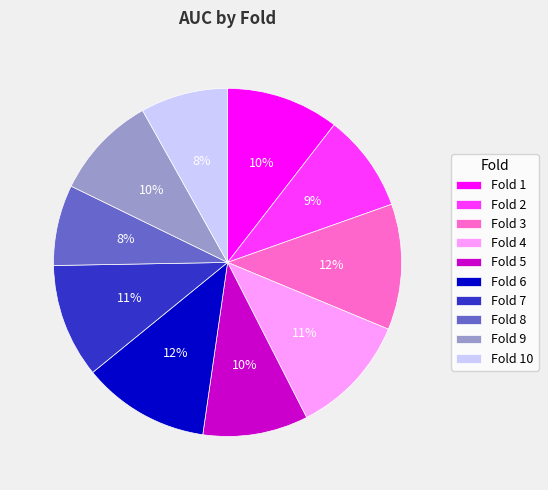

To the nearest percent, what is the difference between the Fold 8 and Fold 5 slice percentages?

2%